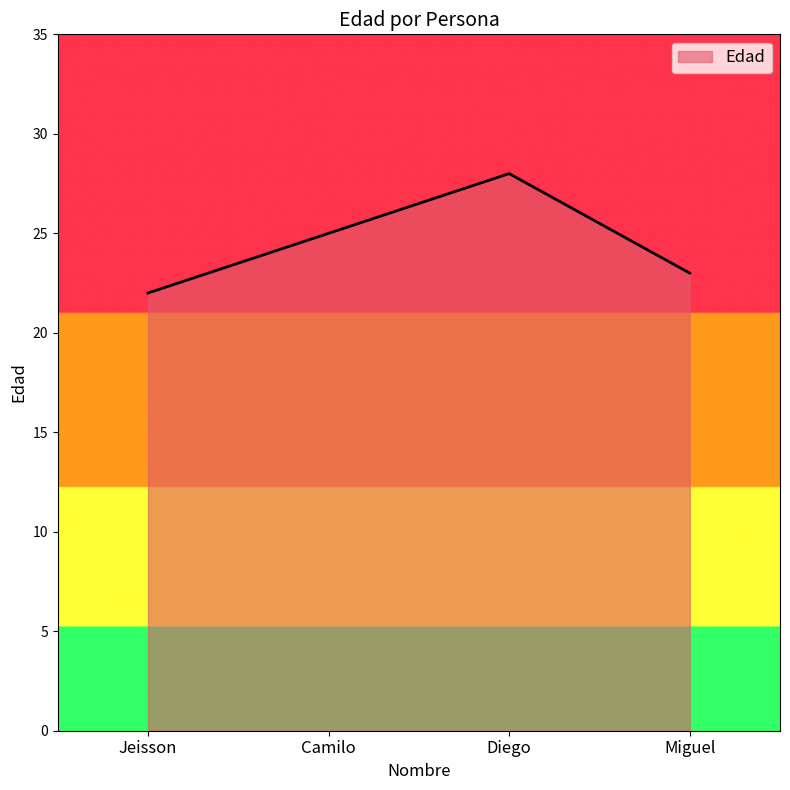

True or false: the data shows 6 at Diego.

False